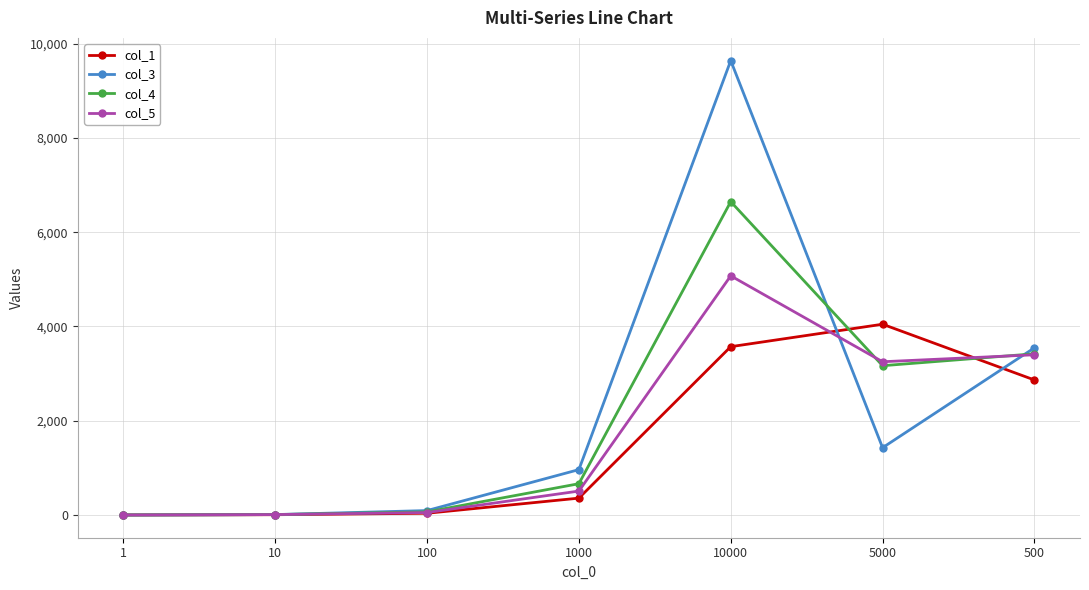

List the series in order of their peak value, lowest first.

col_1, col_5, col_4, col_3